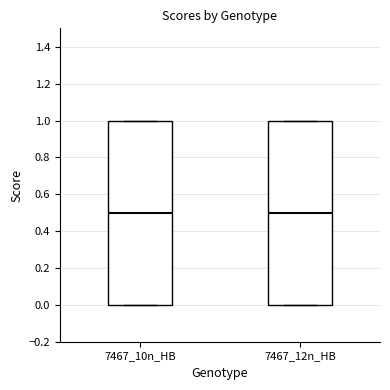

Reading left to right, read every box against the y-axis: the position of its median line, the range the box covers, and the ends of its whiskers. The values are not printed on the chart, so give them approximately, as read against the axis.

7467_10n_HB: median 0.5, box 0.0 to 1.0, whiskers 0.0 to 1.0
7467_12n_HB: median 0.5, box 0.0 to 1.0, whiskers 0.0 to 1.0